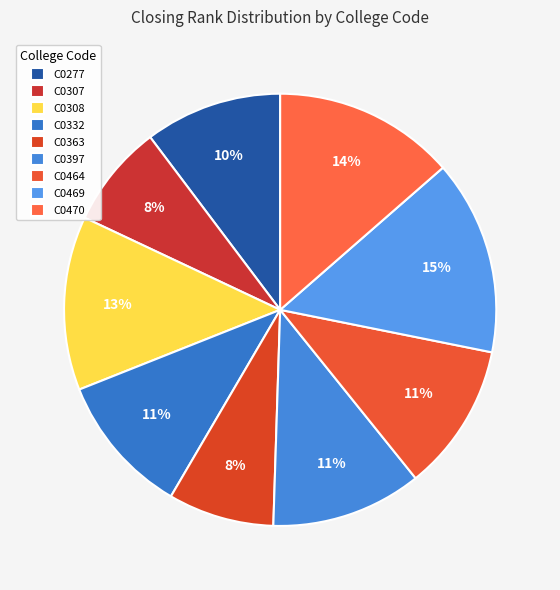

How many segments does this pie chart have?

9